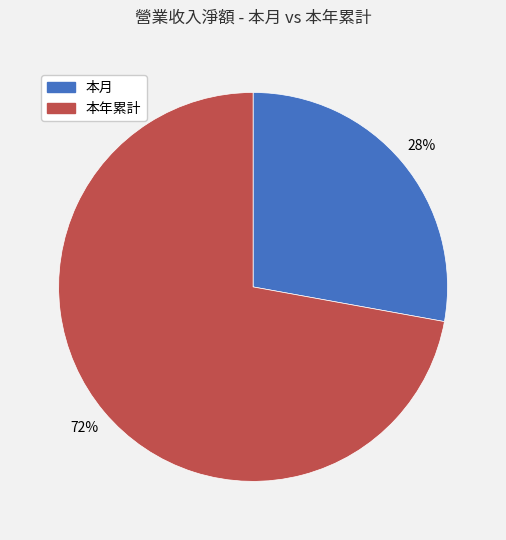

Approximately how many times larger is the value at 本月 compared to 本年累計?

0.4